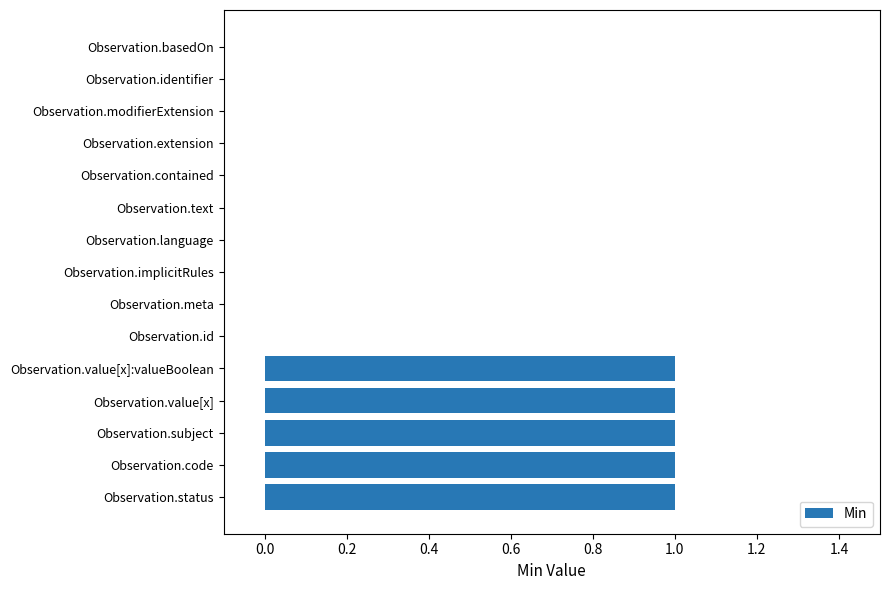

Reading bottom to top, what are all the values shown in this chart?

Observation.status=1	Observation.code=1	Observation.subject=1	Observation.value[x]=1	Observation.value[x]:valueBoolean=1	Observation.id=0	Observation.meta=0	Observation.implicitRules=0	Observation.language=0	Observation.text=0	Observation.contained=0	Observation.extension=0	Observation.modifierExtension=0	Observation.identifier=0	Observation.basedOn=0